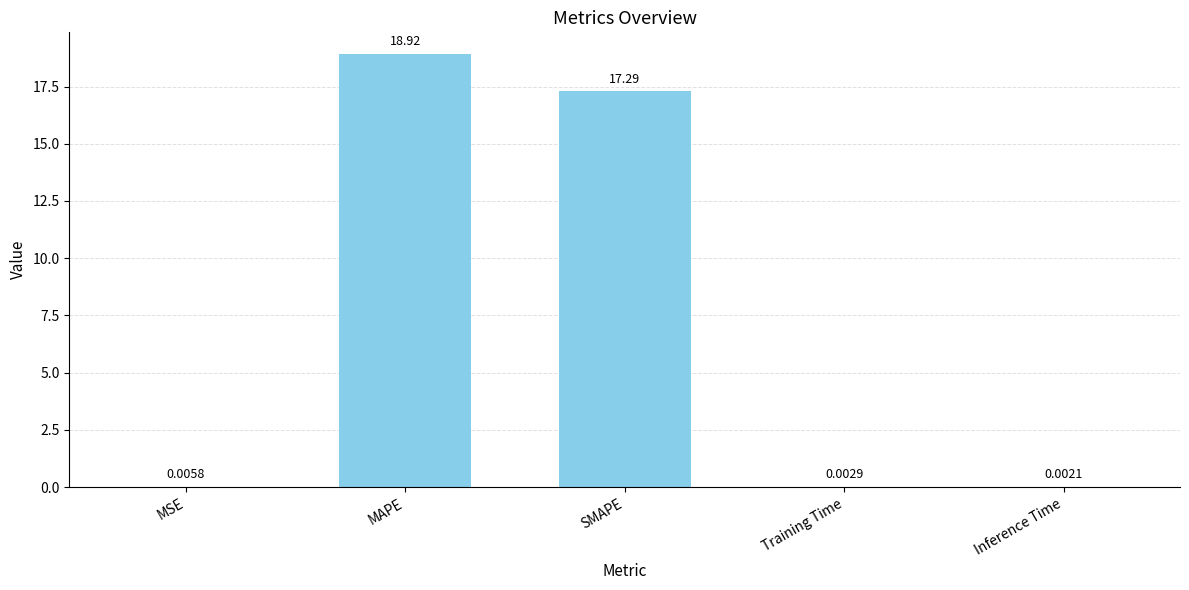

What is the change in value from SMAPE to Inference Time?

-17.3